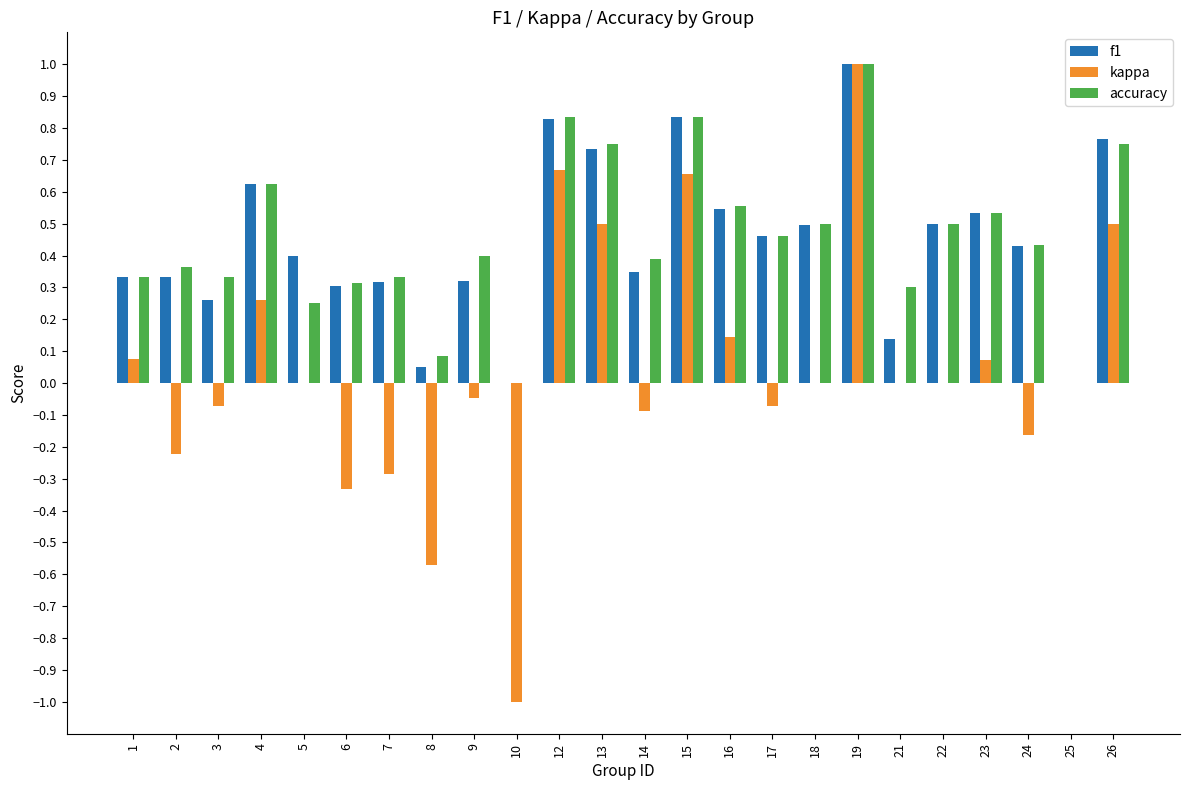

Is the value of accuracy at 21 greater than the value of kappa at 13?

No